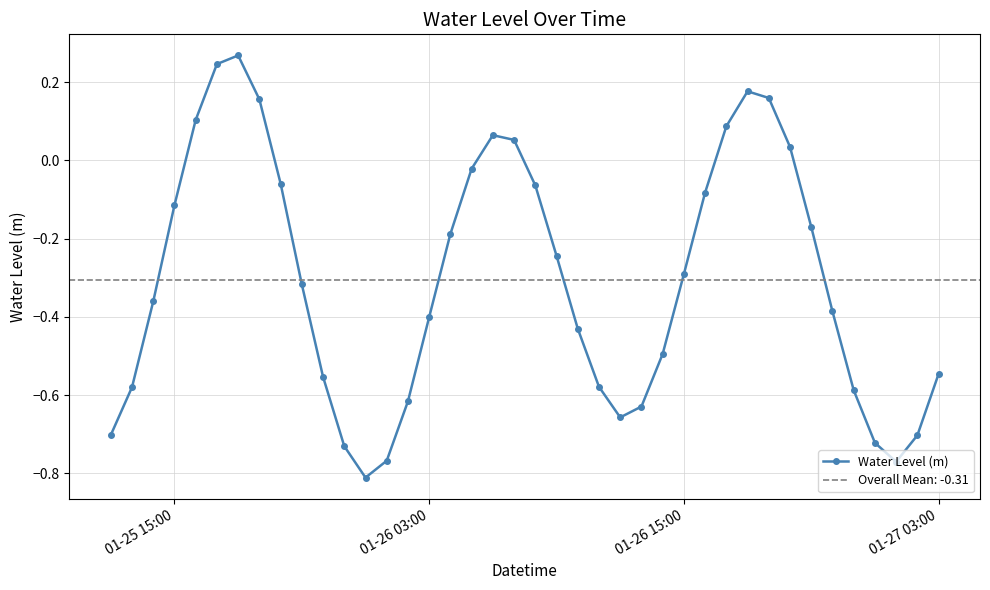

What is the difference between the maximum and minimum values?

1.1